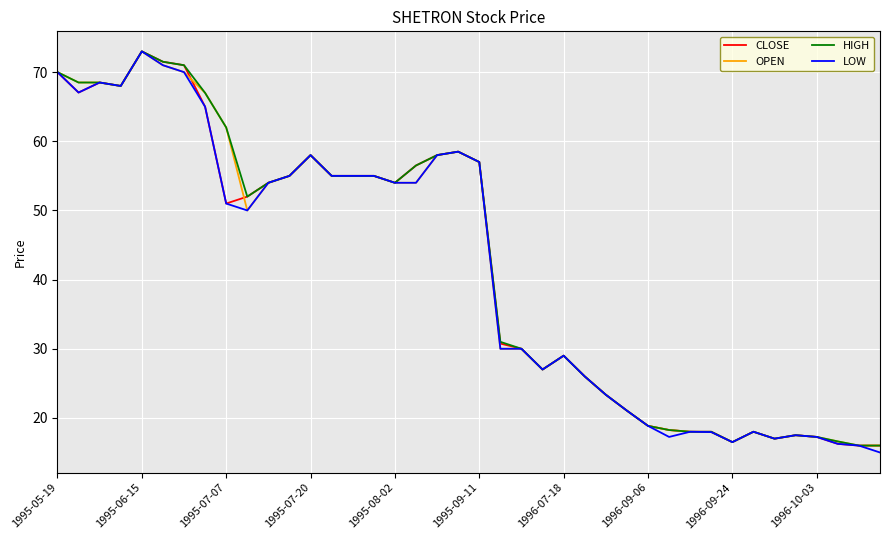

How many distinct data groups are displayed?

4